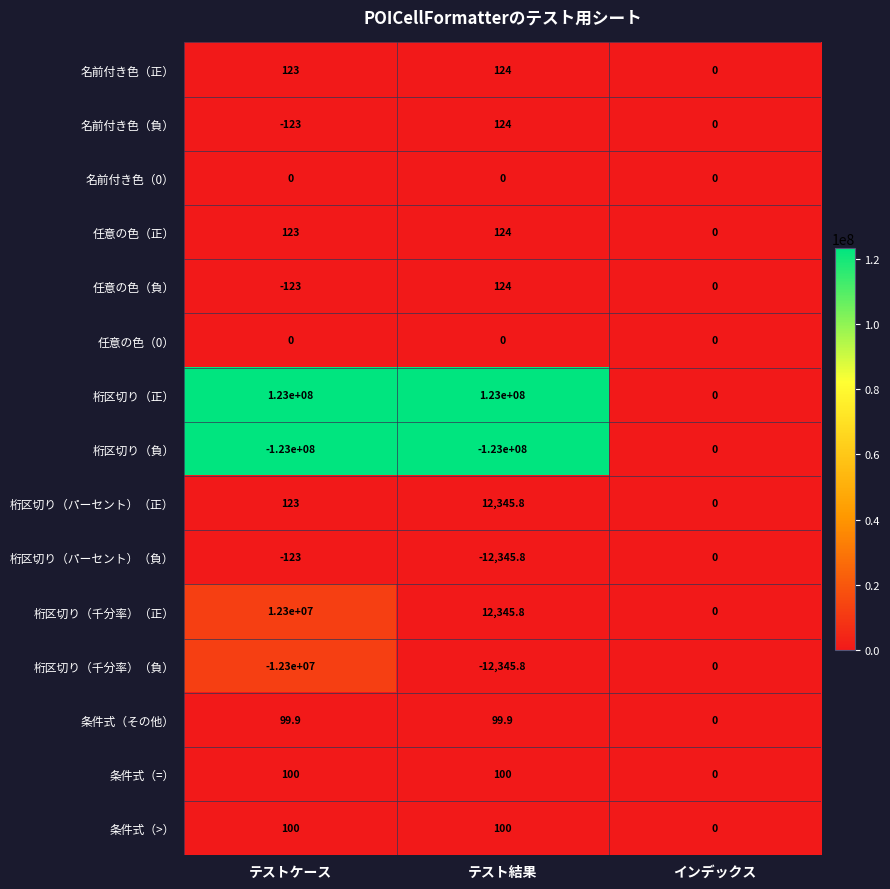

At which label does 桁区切り（パーセント）（負） reach its minimum?

テスト結果